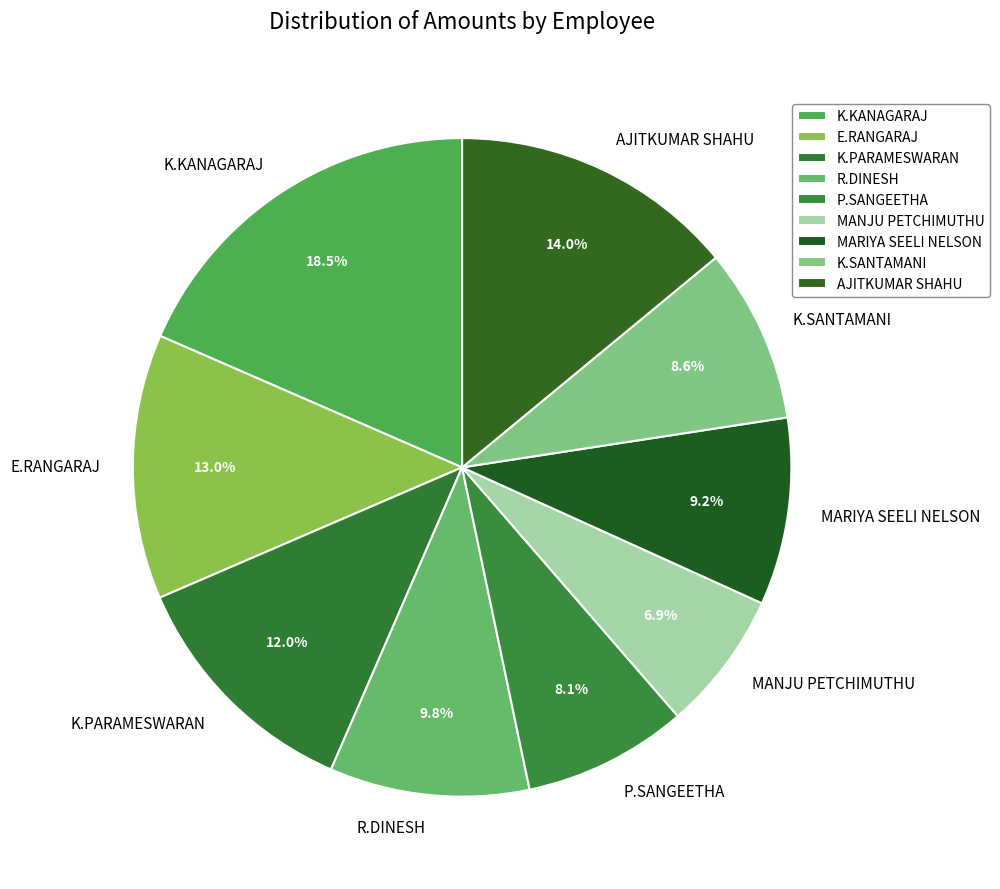

What percentage is the P.SANGEETHA slice, to the nearest percent?

8%